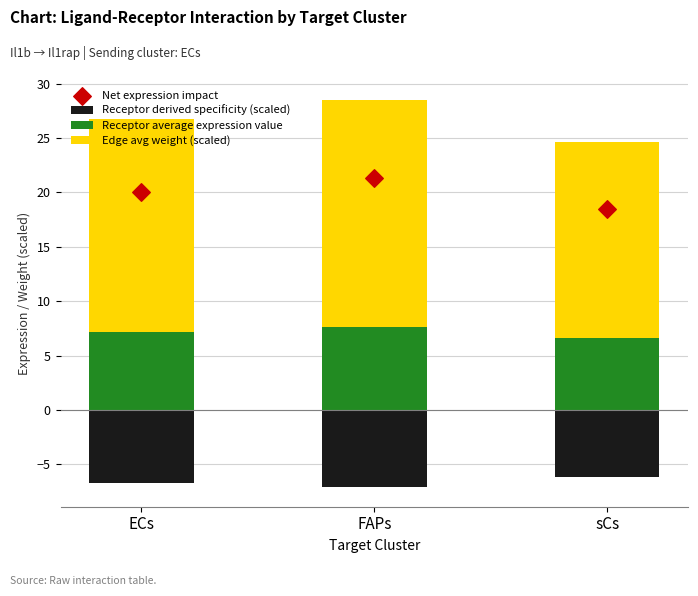

Which series has the widest spread of Y values?

Edge avg weight (scaled)